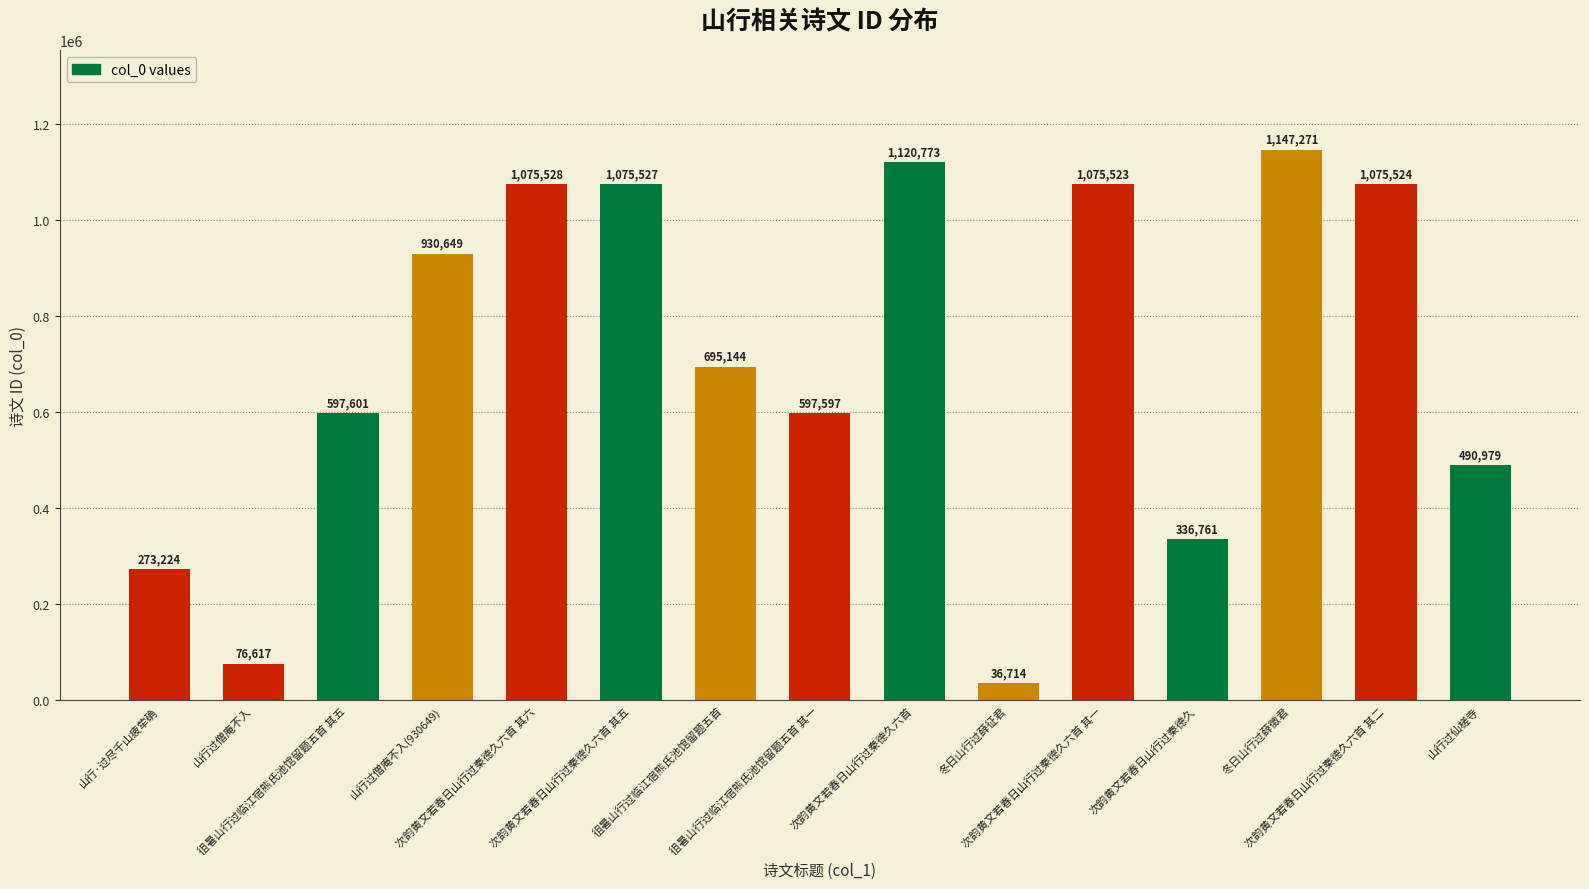

How many bars are there in total?

15